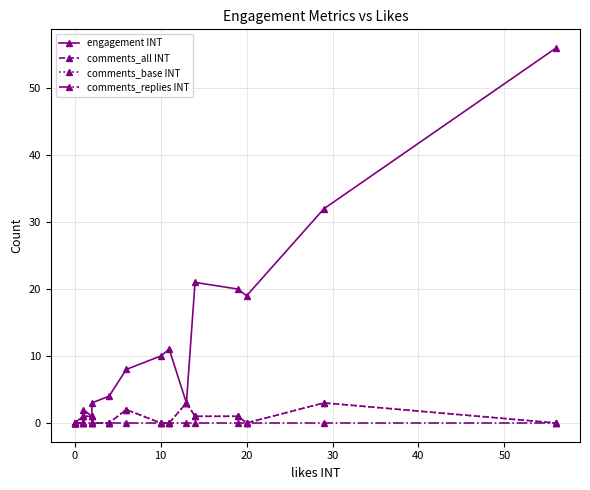

True or false: comments_base INT and comments_all INT intersect in this chart.

False